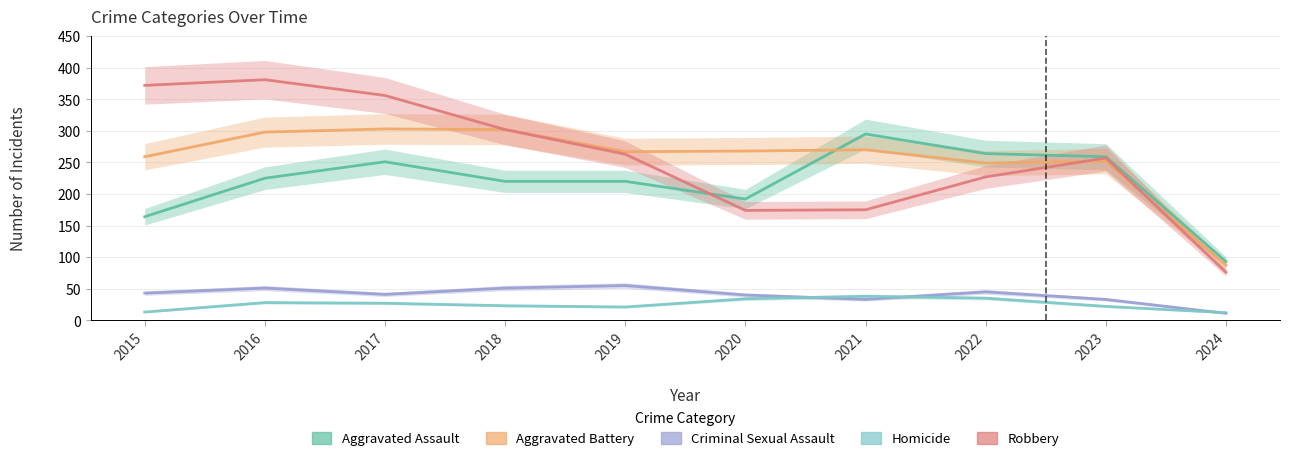

What is the spread (max minus min) of values at 2020?

234